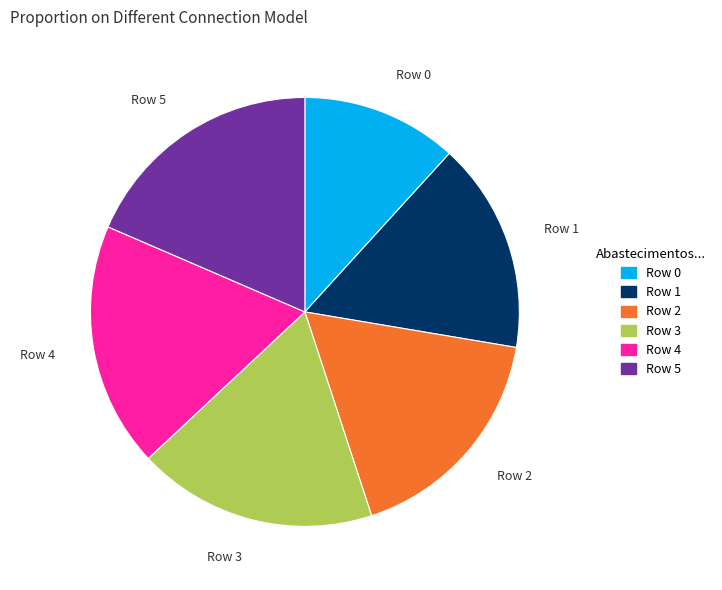

Is there a majority slice in this chart?

No